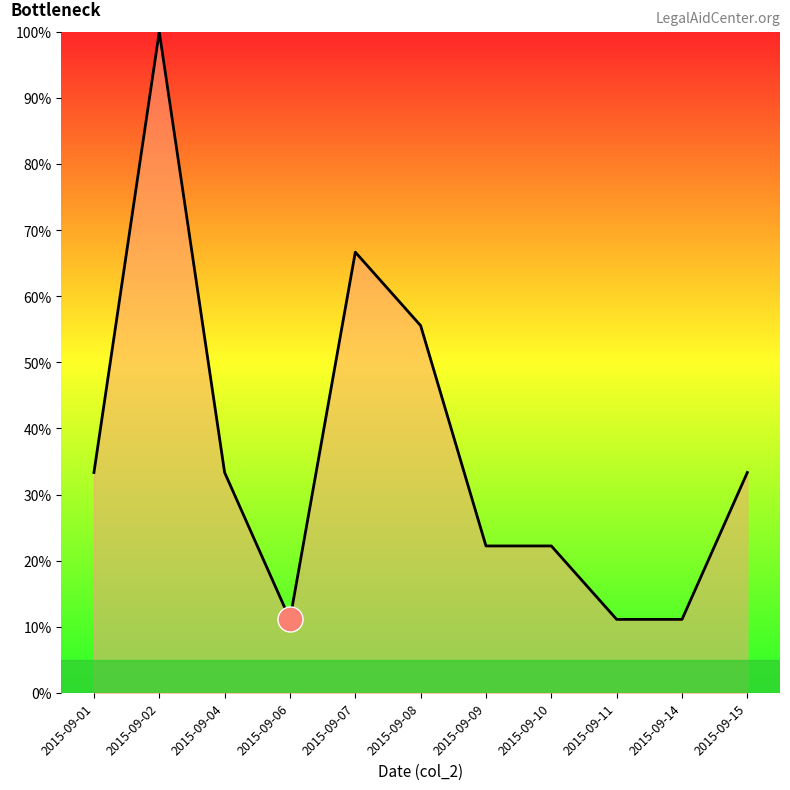

What is the minimum value shown in the chart?

11.1